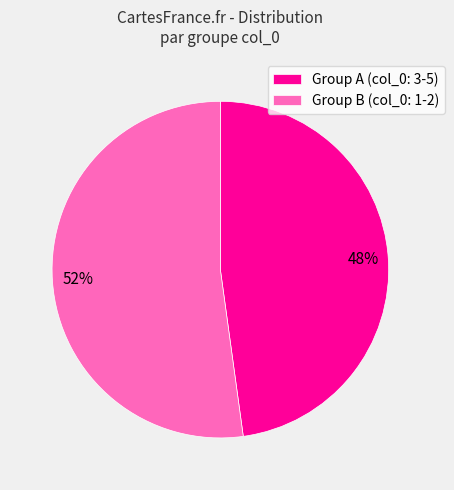

Is it true that Group A (col_0: 3-5) is 48% of the pie?

True